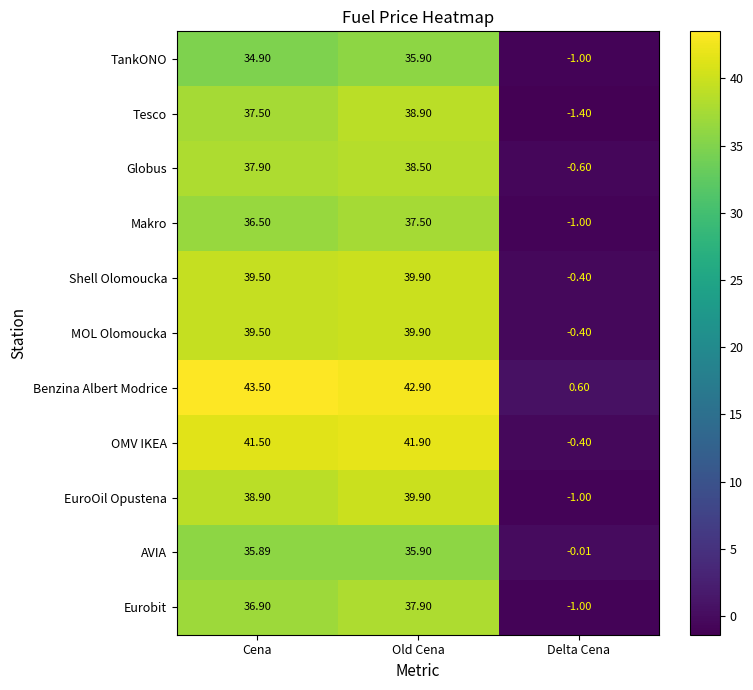

At which category does the chart reach its minimum across all series?

Delta Cena